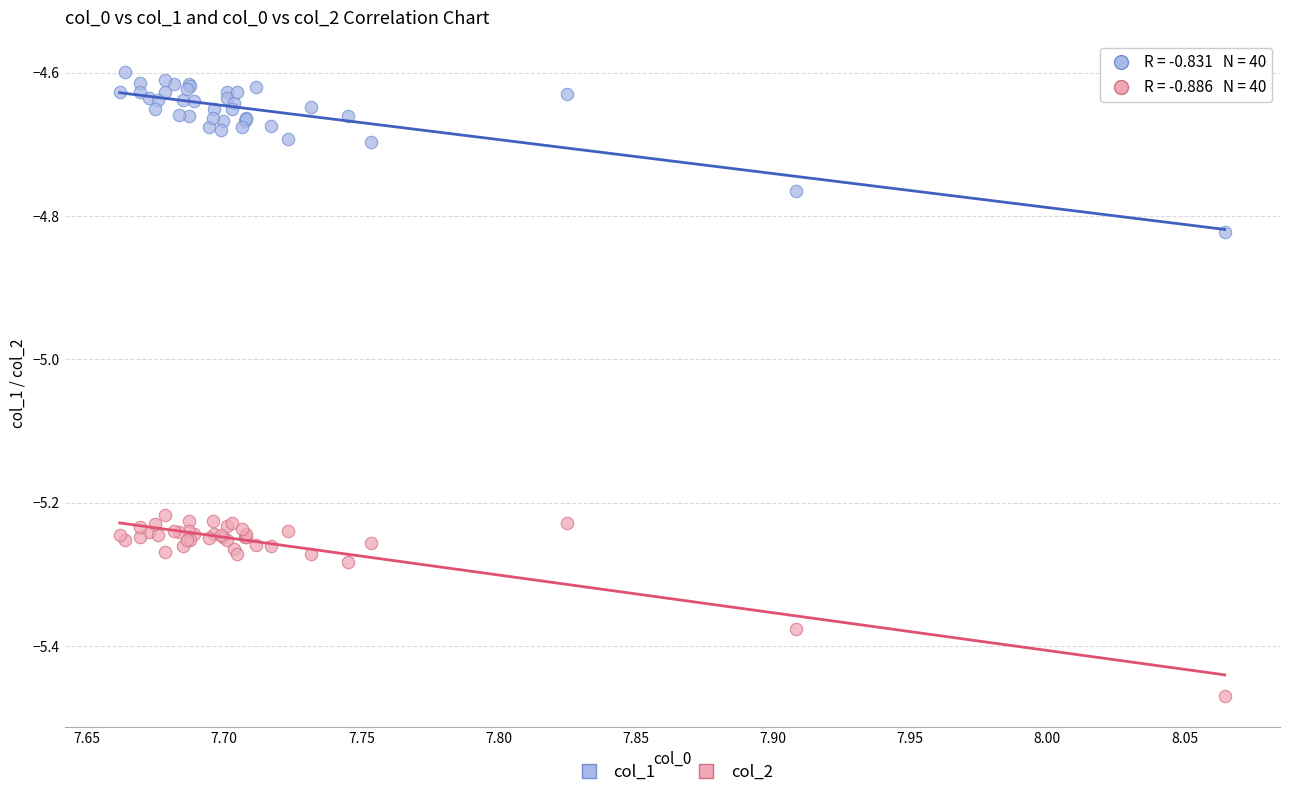

Which series contains the highest Y value?

col_1